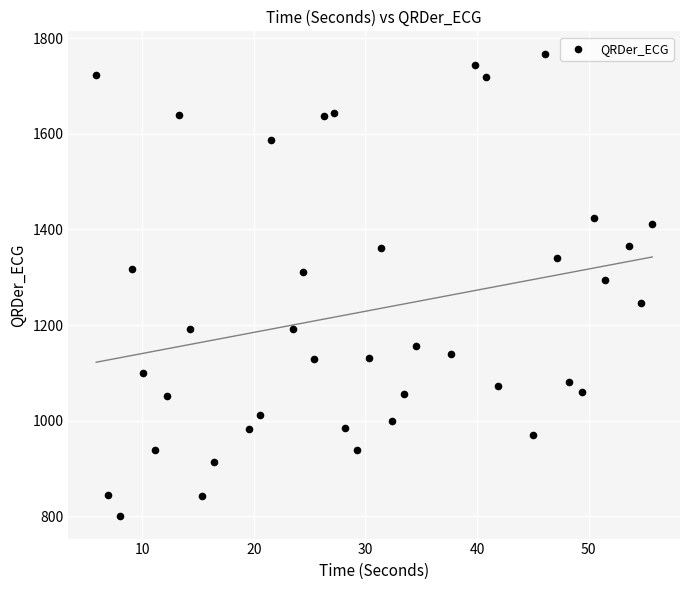

What Y value in the scatter plot is closest to 1283?

1294.6